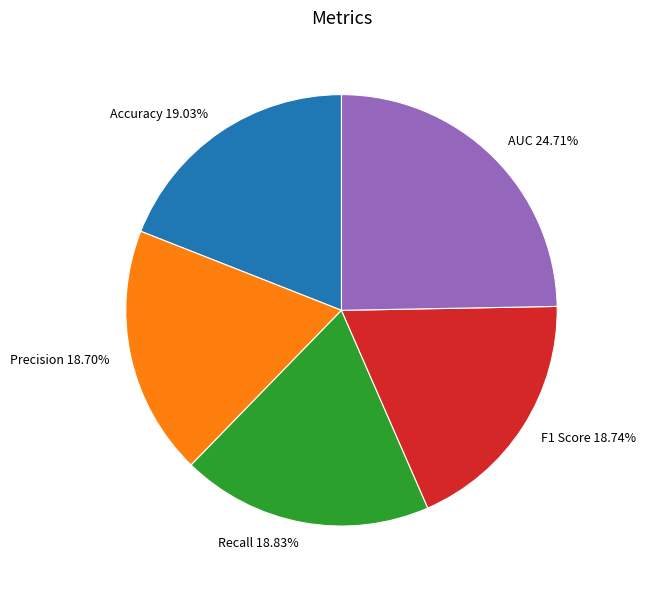

To the nearest percent, what portion does F1 Score represent?

19%